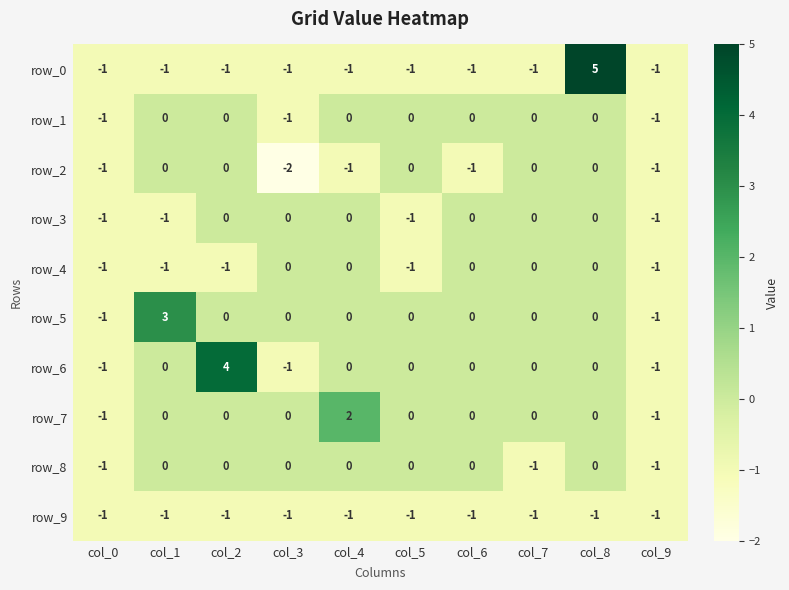

What is the maximum value shown in the chart?

5